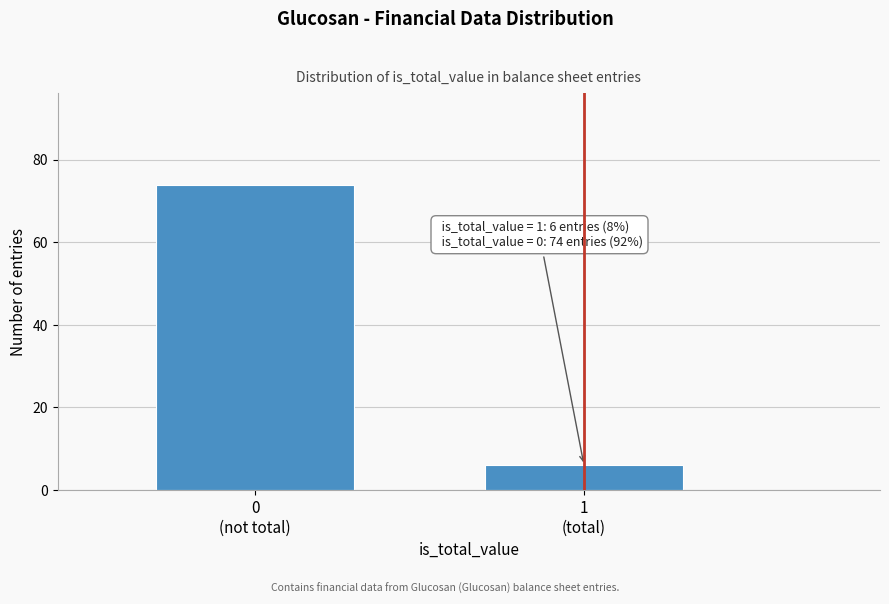

Reading left to right, transcribe all the data shown in this chart.

74	6